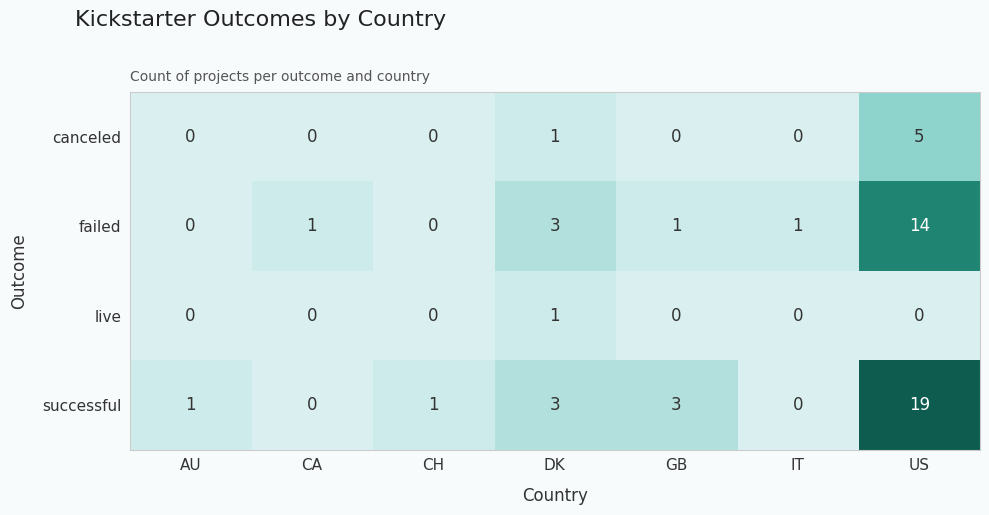

At which category is the sum across all series the highest?

US